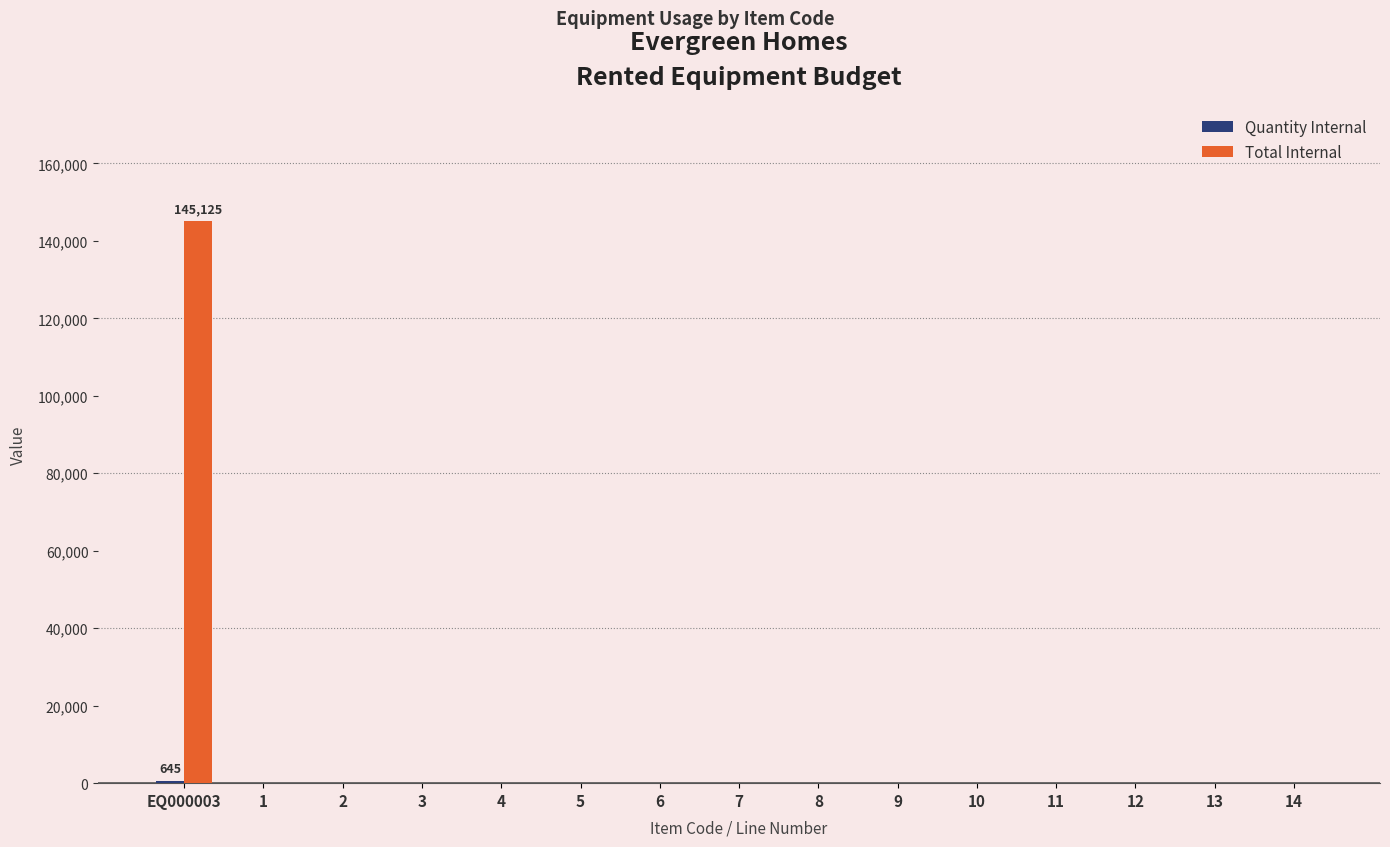

What is the sum of all Total Internal values?

145125